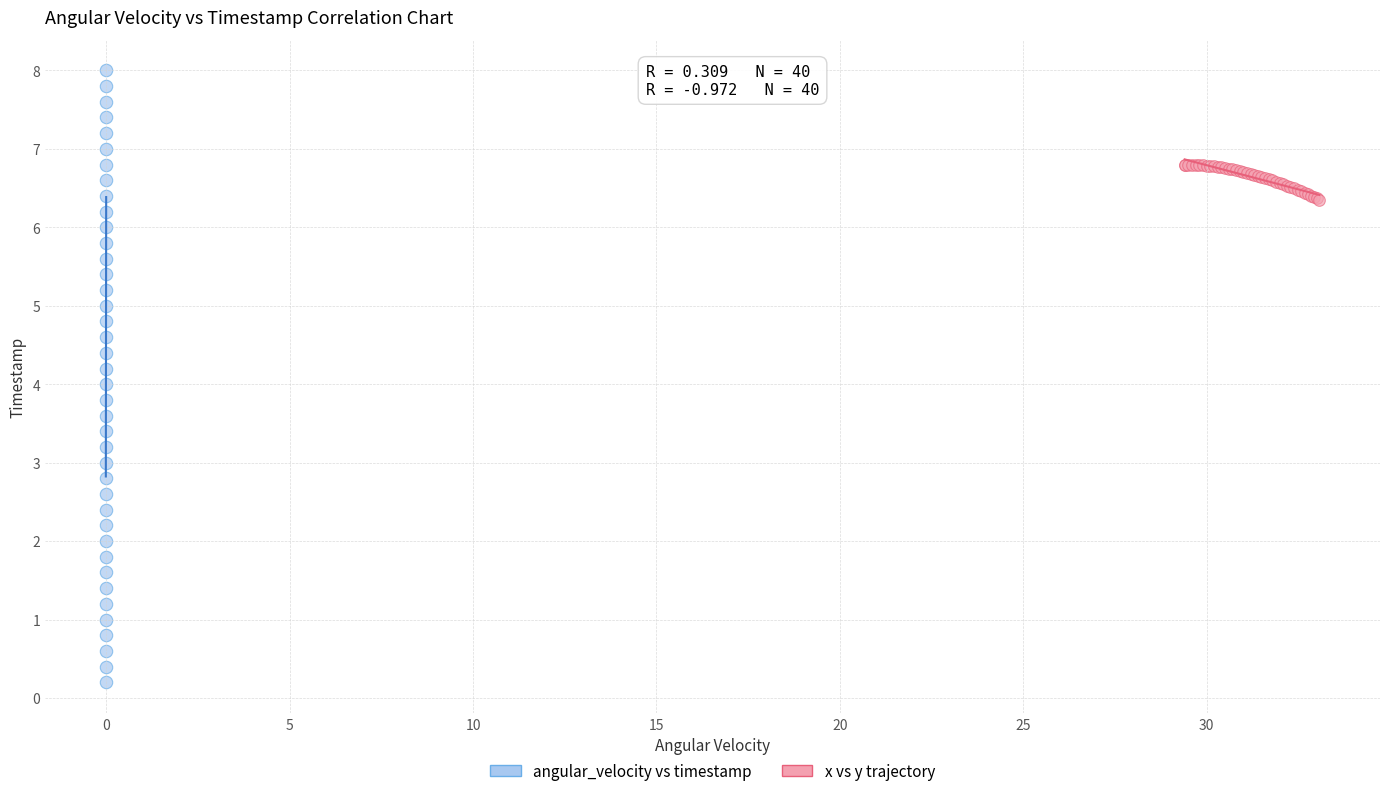

Which series reaches the maximum Y coordinate?

angular_velocity vs timestamp